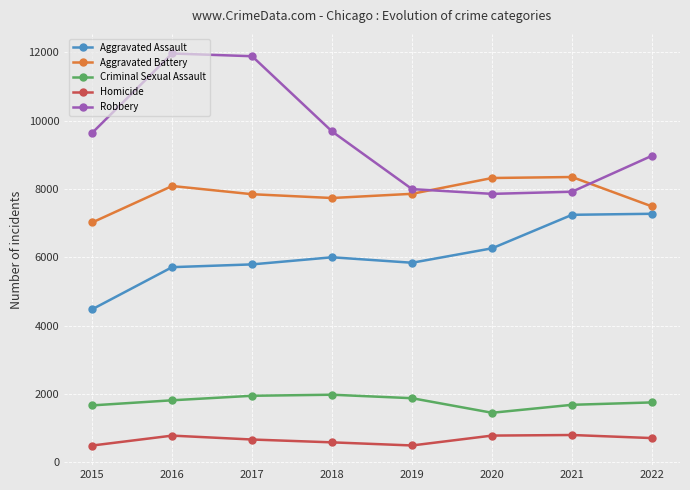

Which series has the widest spread of values?

Robbery